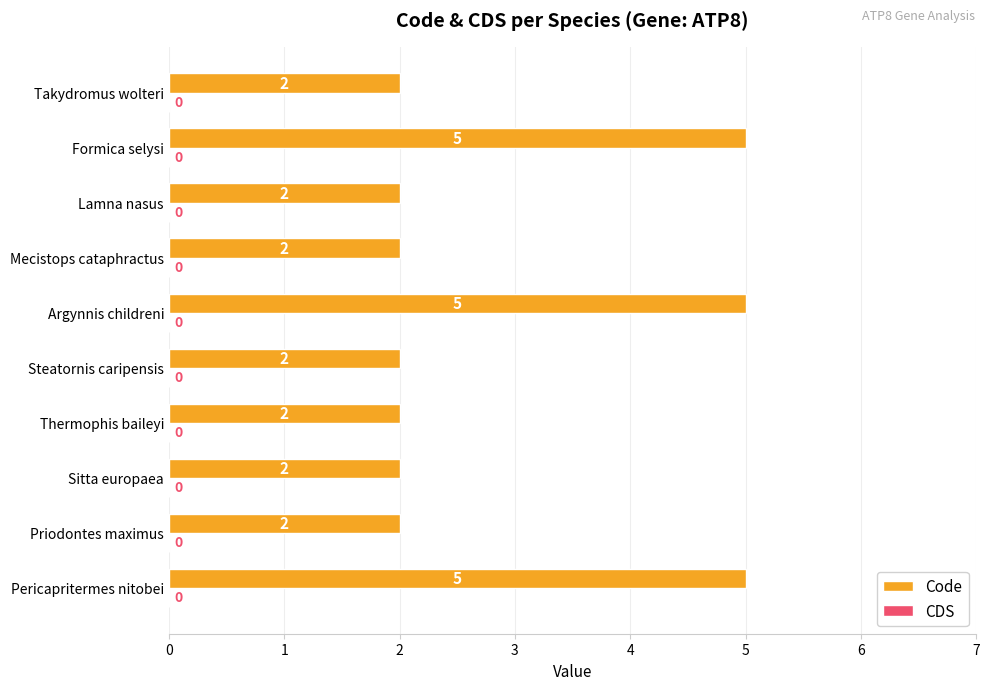

Count the values in the range 2 to 5.

10